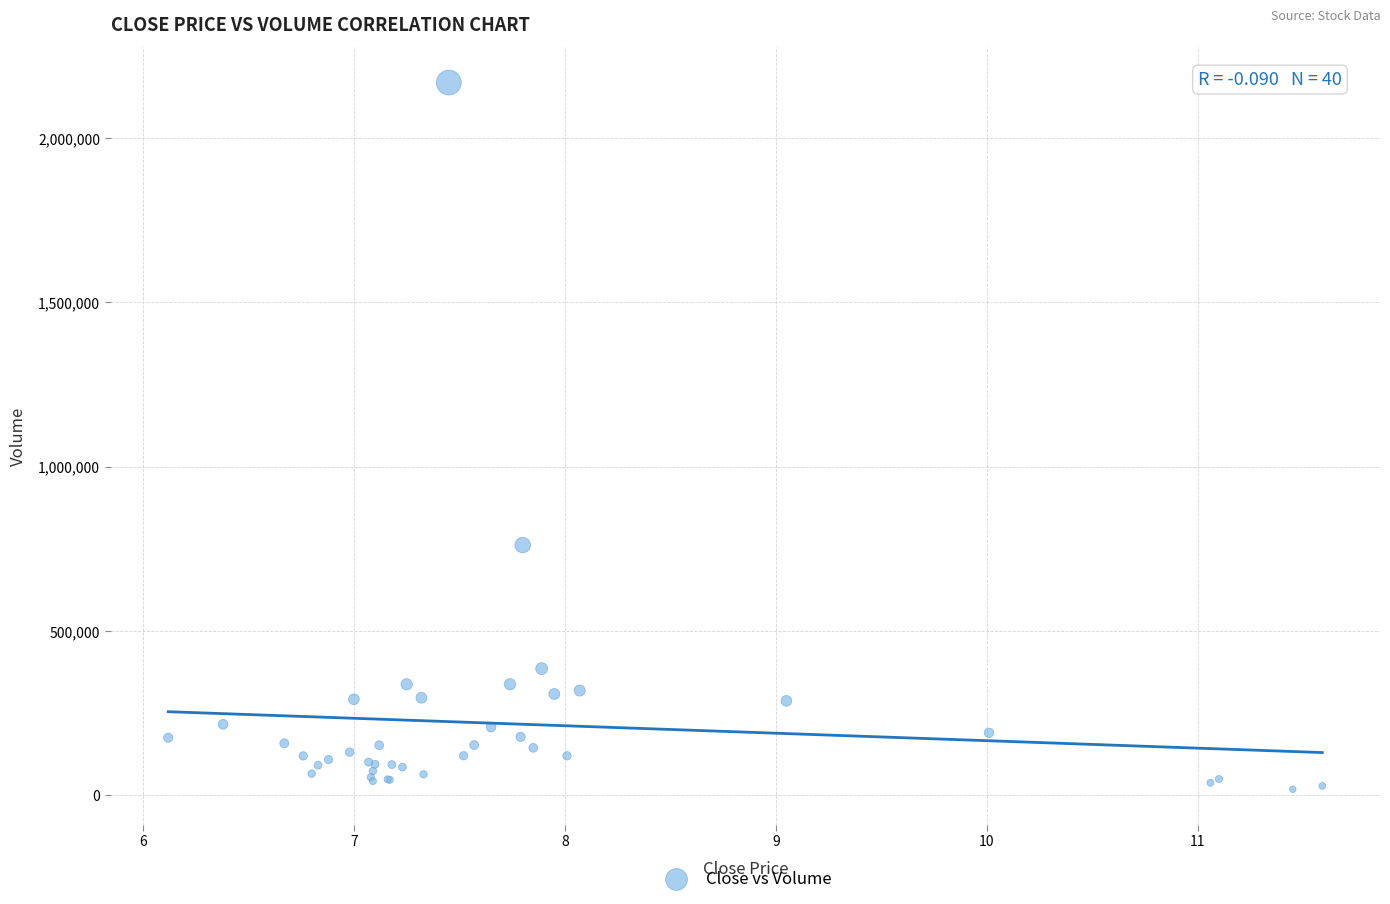

What Y value in the scatter plot is closest to 1093400?

761400